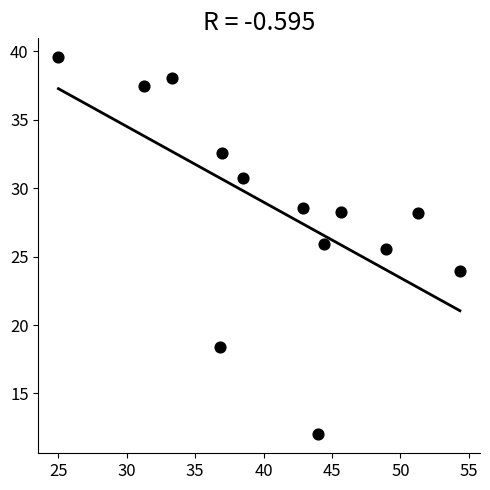

What is the range of Y values (max minus min)?

27.6